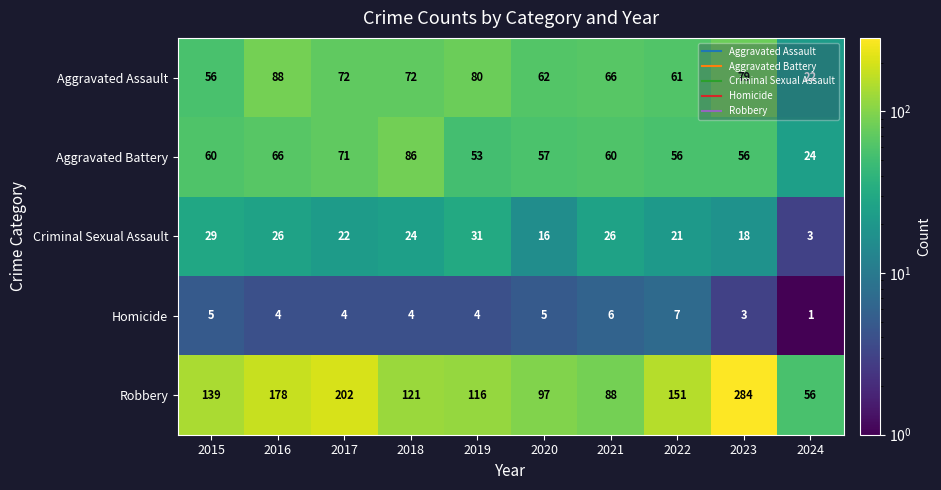

Between 2017 and 2020, which series saw the biggest shift?

Robbery